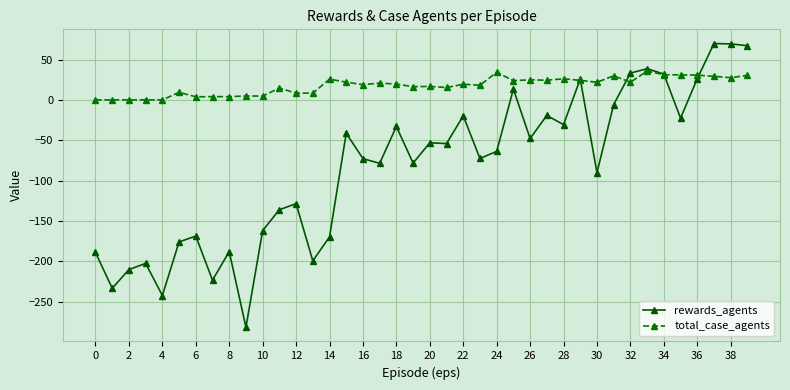

List the series in order of their peak value, lowest first.

total_case_agents, rewards_agents